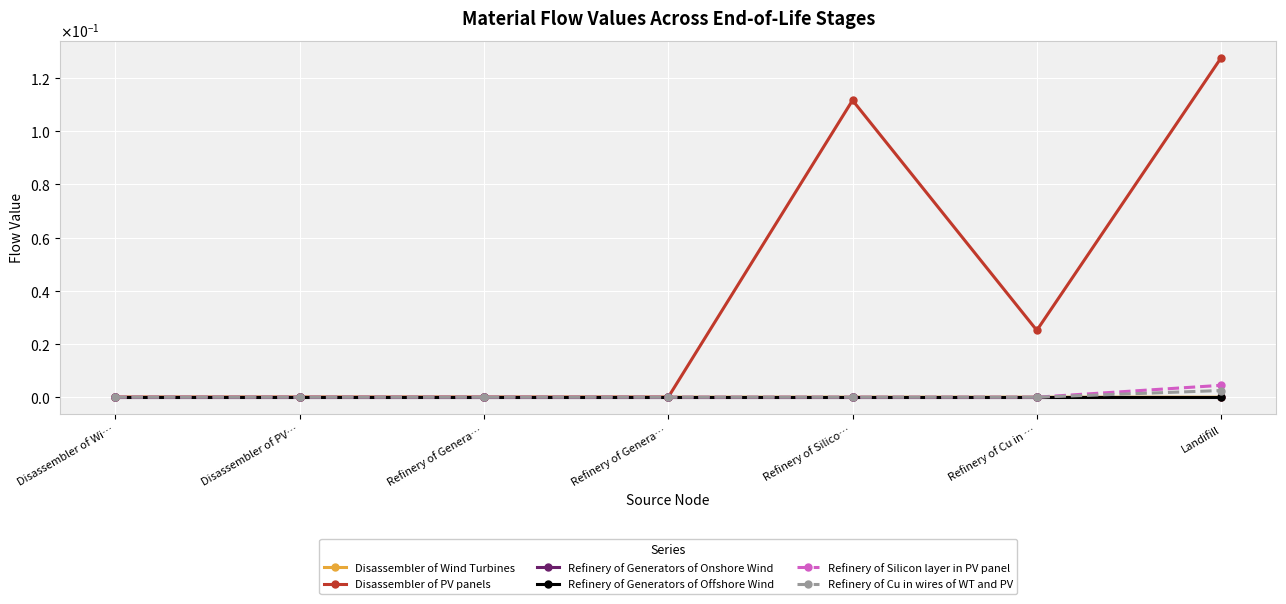

Does the chart have visible grid lines?

Yes